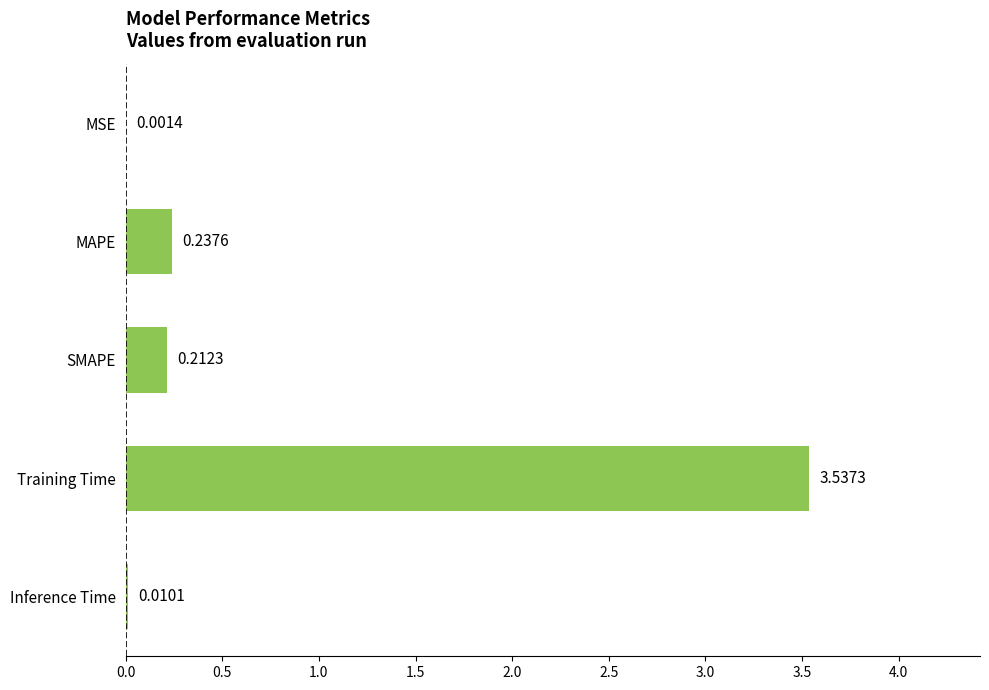

What is the sum of all values?

4.0